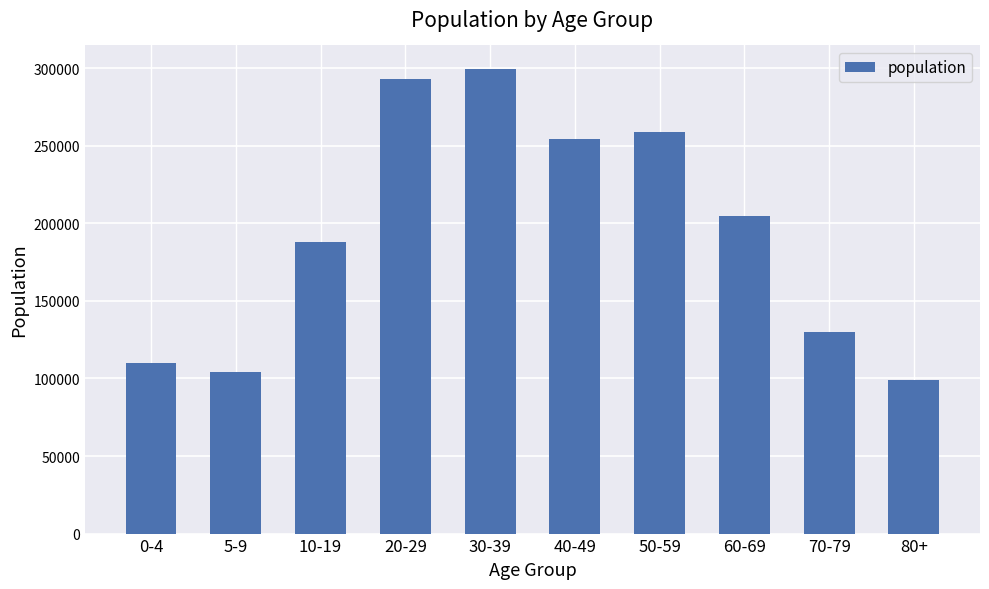

Which category has the highest value across all series?

30-39